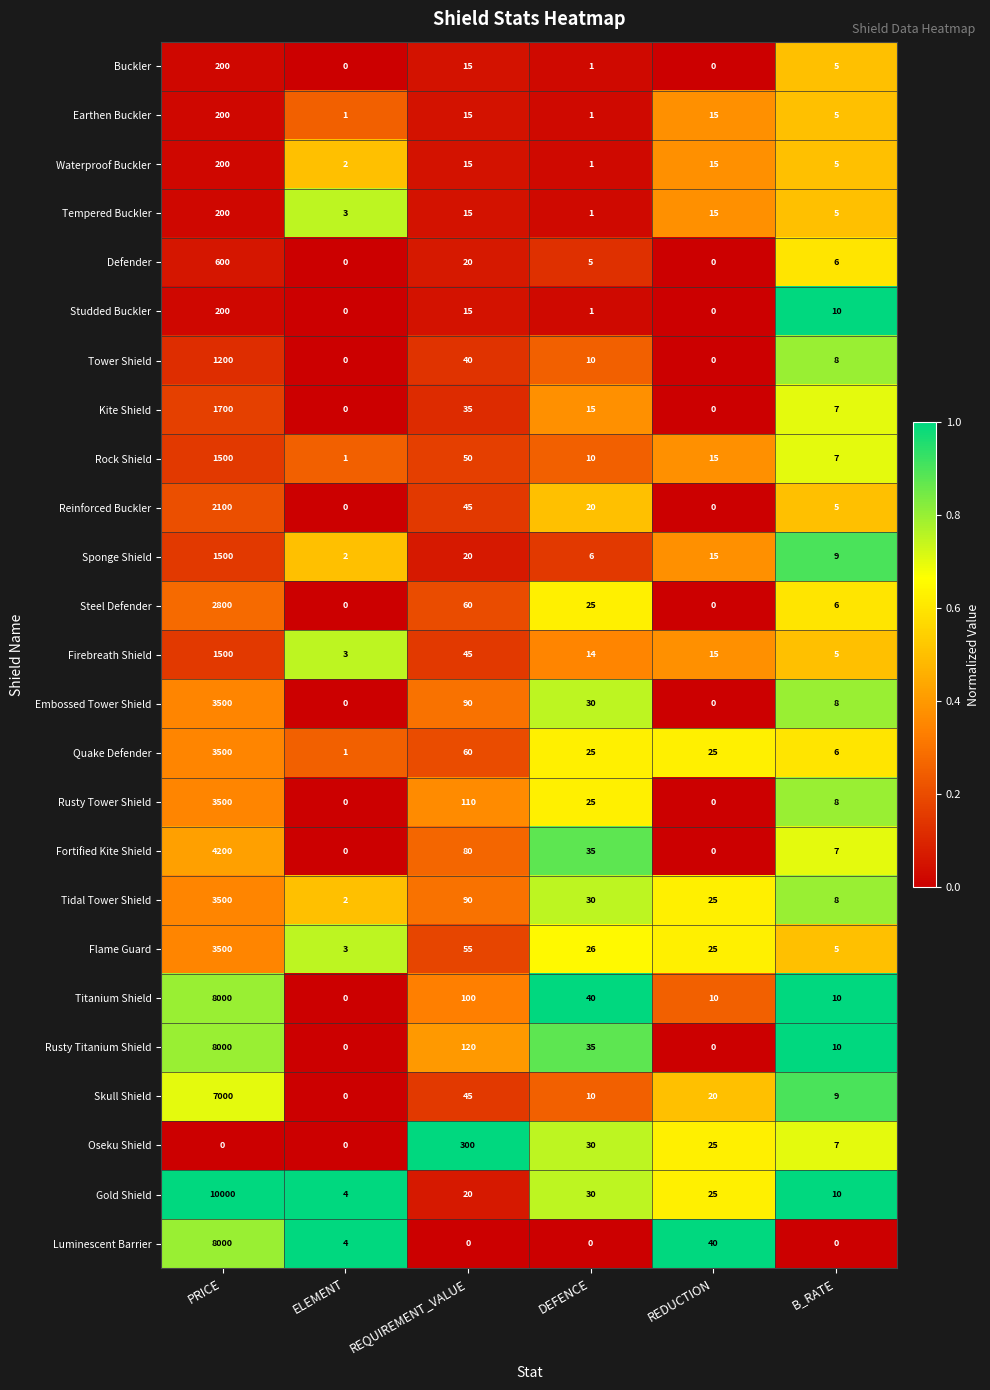

At which category is the sum across all series the highest?

PRICE